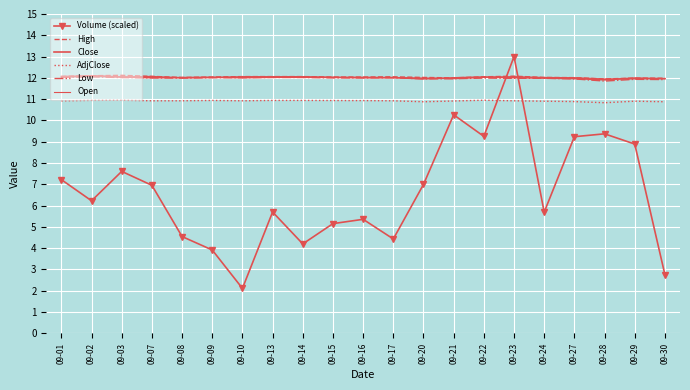

Is it true that Open equals 12.0 at 09-16?

True